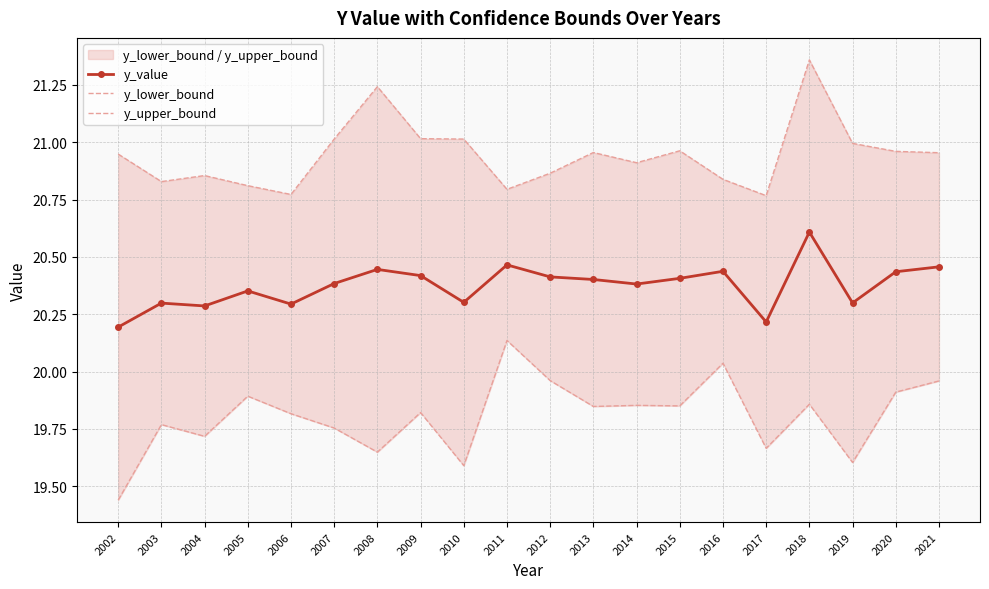

Which label corresponds to the smallest value in the chart?

2002